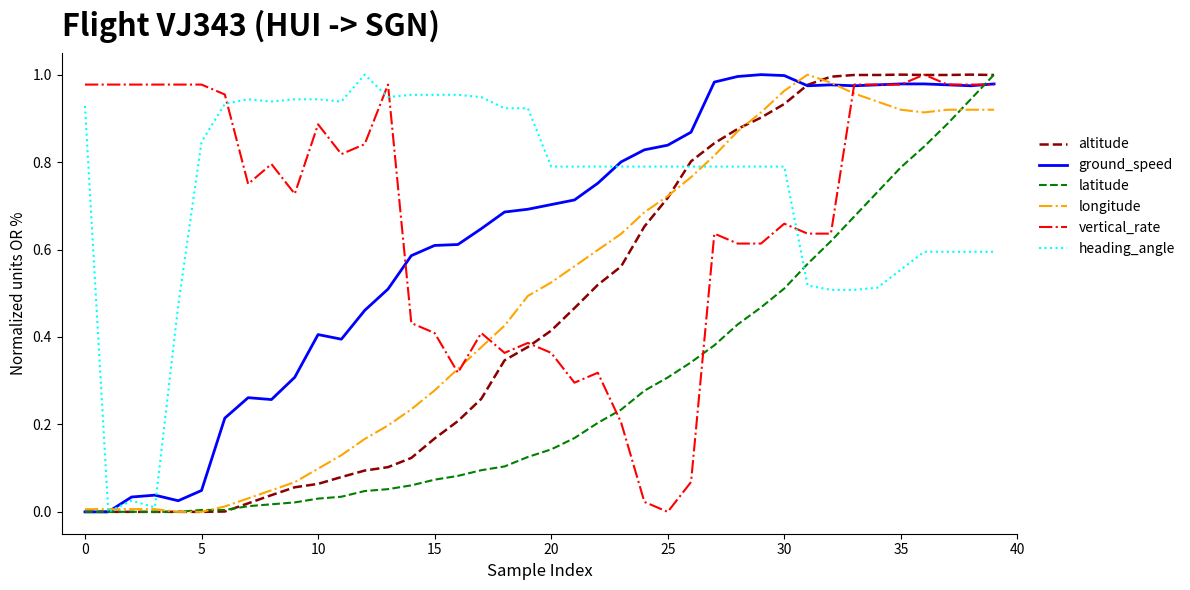

Which series ends up on top after the final intersection of vertical_rate and heading_angle?

vertical_rate